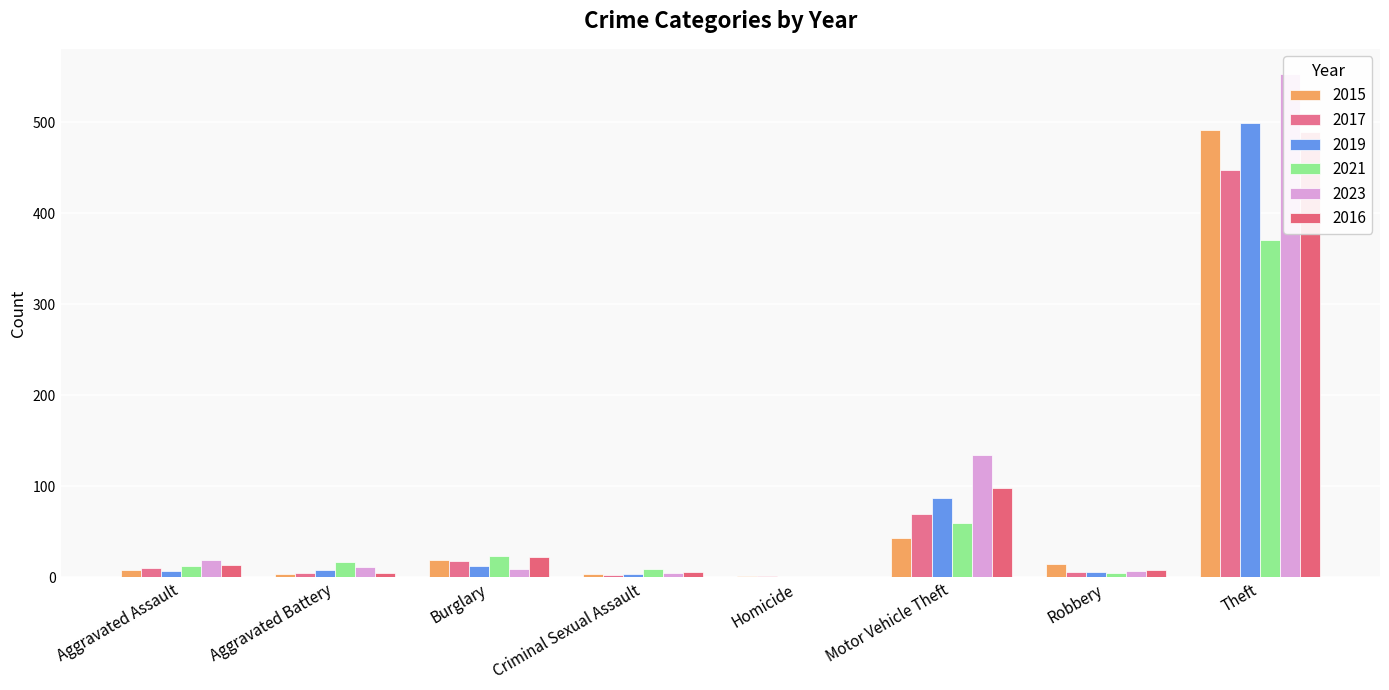

Which category has the highest value in the 2021 series?

Theft